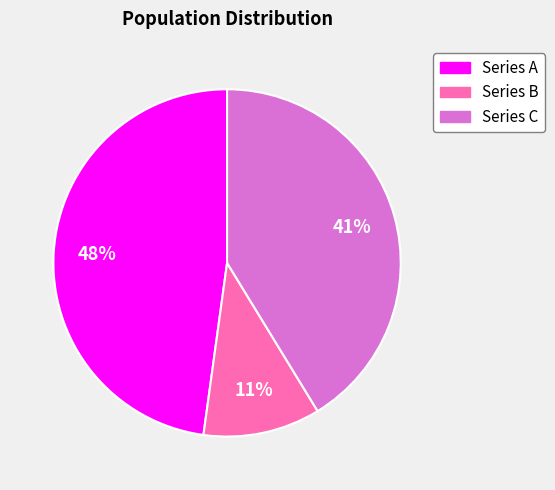

To the nearest percent, what is the difference between the largest and smallest slice percentages?

37%